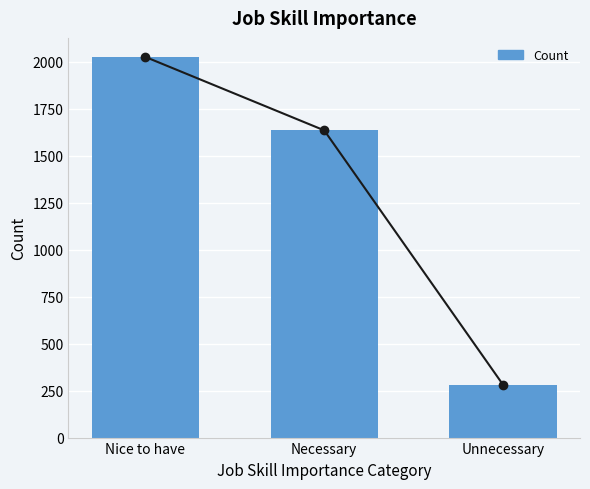

What is the sum of all values?

3944